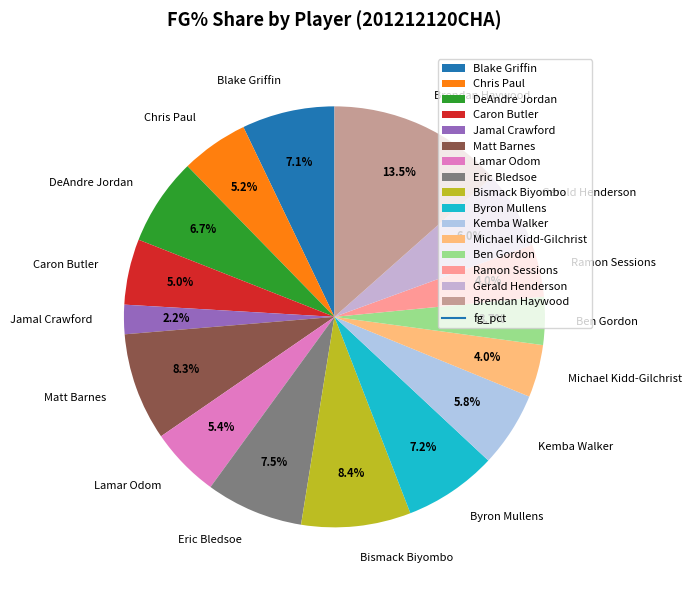

To the nearest percent, what is the difference between the Byron Mullens and Brendan Haywood slice percentages?

6%